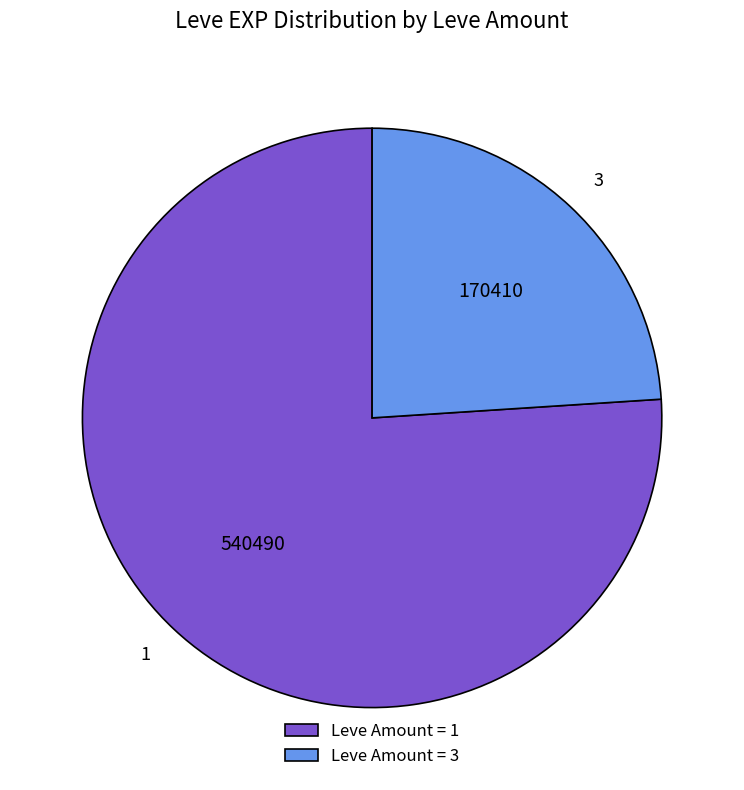

Which category has the smallest portion of the pie?

Leve Amount = 3